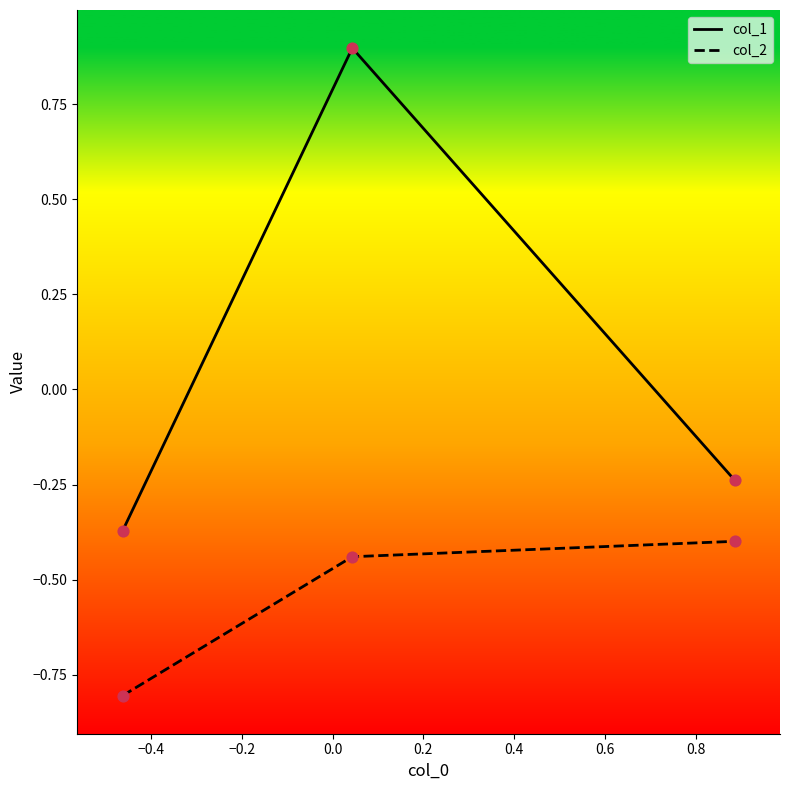

Which series has the widest spread of values?

col_1